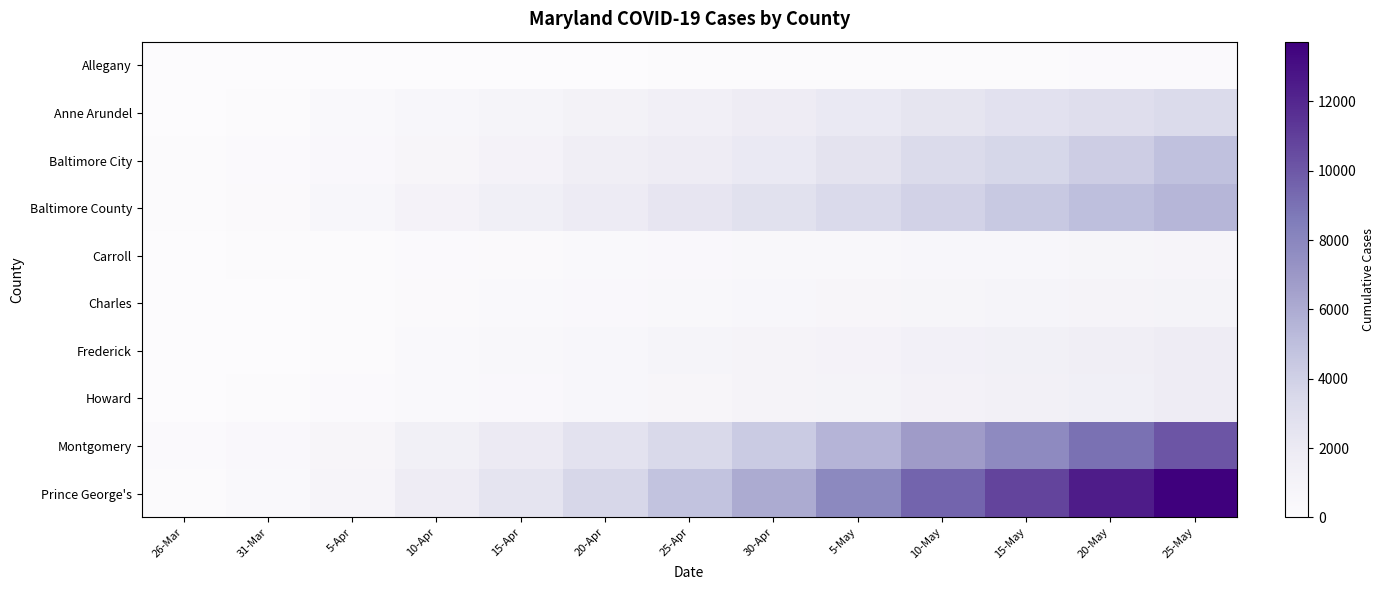

At which category is the sum across all series the highest?

25-May